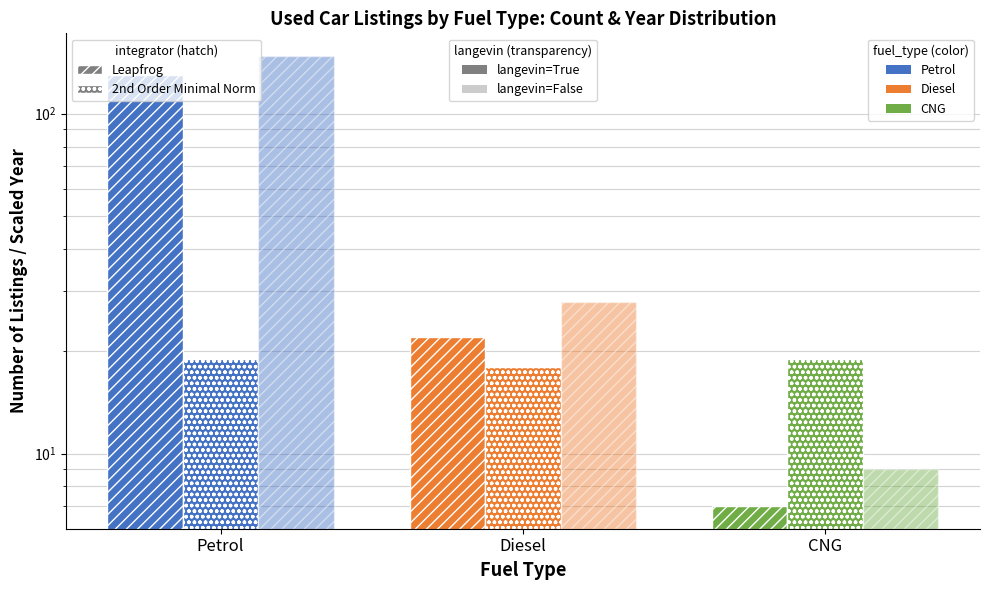

At which label is max_count (Leapfrog, langevin=False) closest to 78?

Diesel